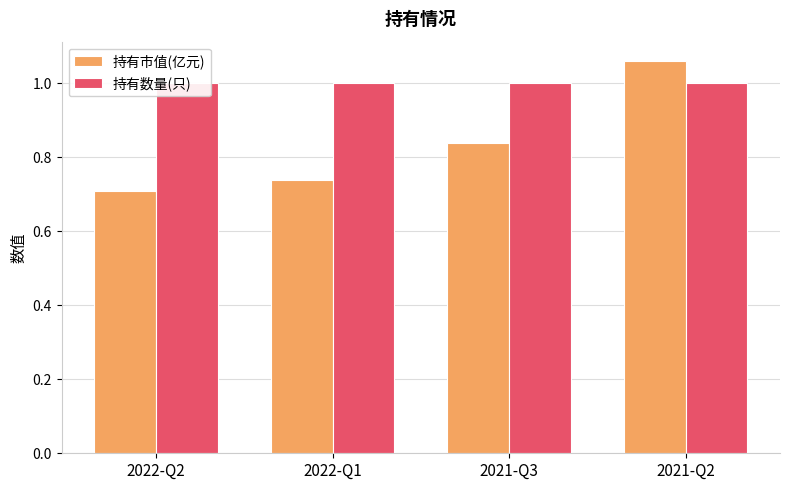

How many bars are there in total?

8